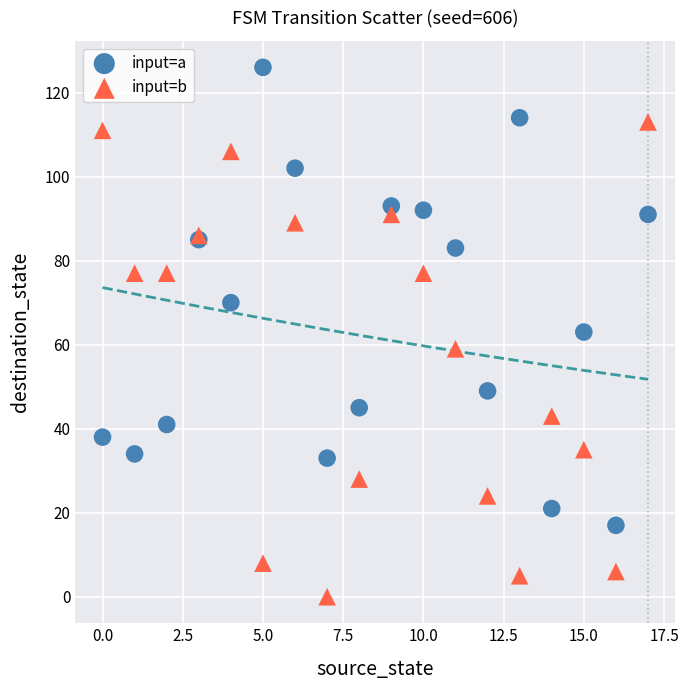

Which series contains the lowest Y value?

input=b